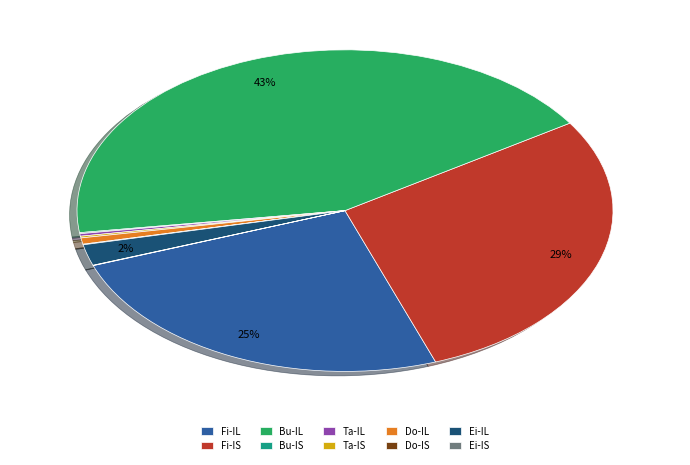

What percentage is the Fi-IL slice, to the nearest percent?

25%